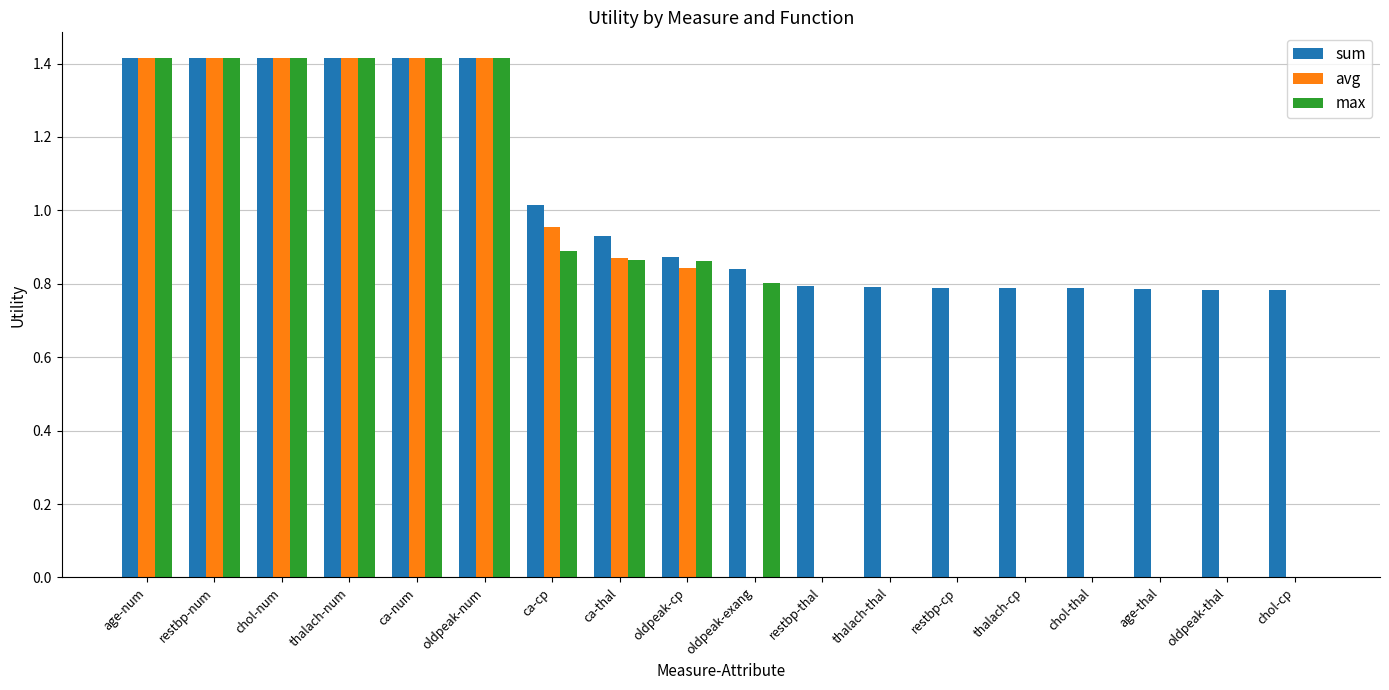

The sum series shows 1.4 at oldpeak-thal. True or false?

False